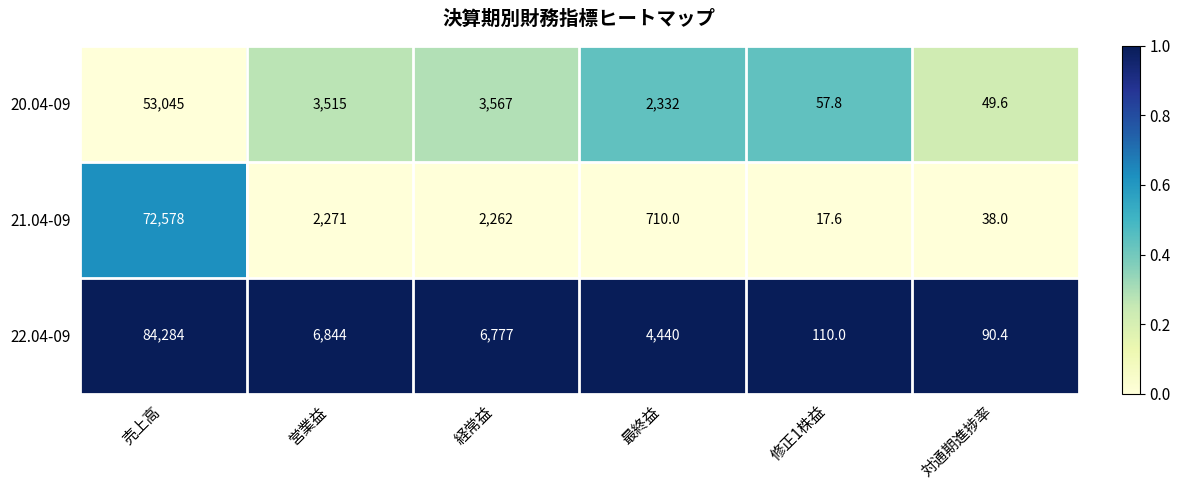

List the series in order of their overall mean, lowest first.

20.04-09, 21.04-09, 22.04-09